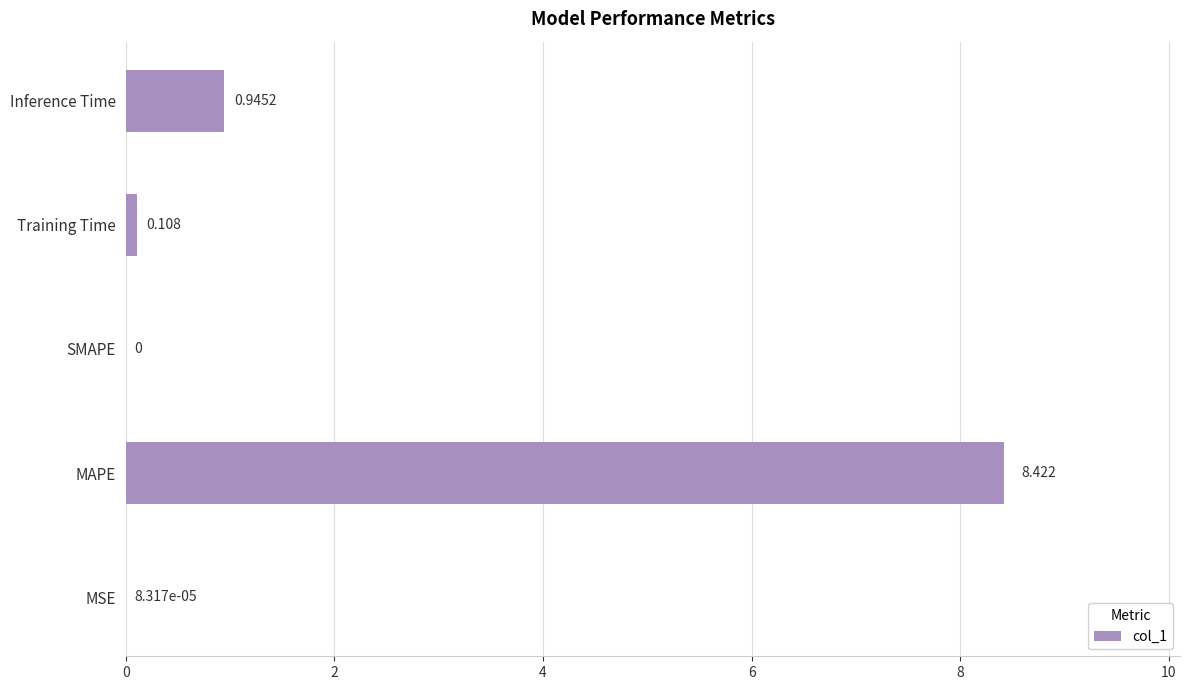

At which label is the value closest to 4?

Inference Time